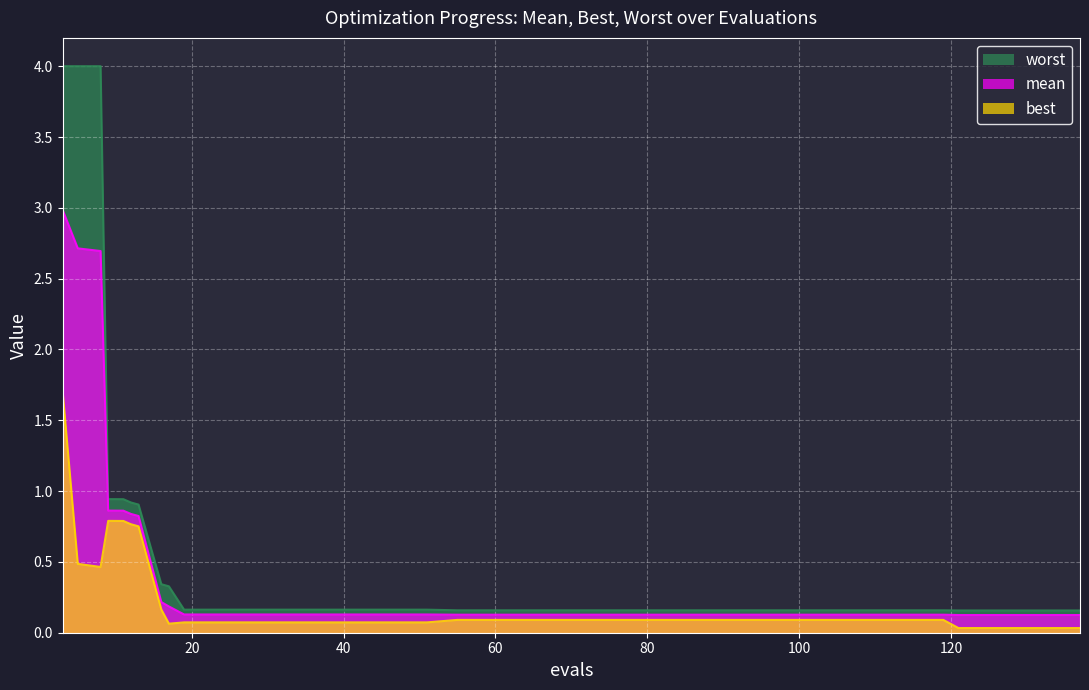

How many lines are shown in the chart?

3